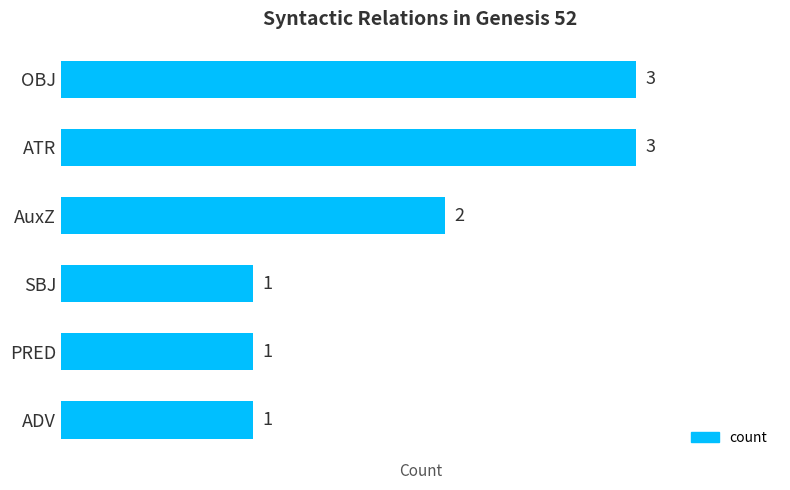

Reading bottom to top, transcribe all the data shown in this chart.

1	1	1	2	3	3